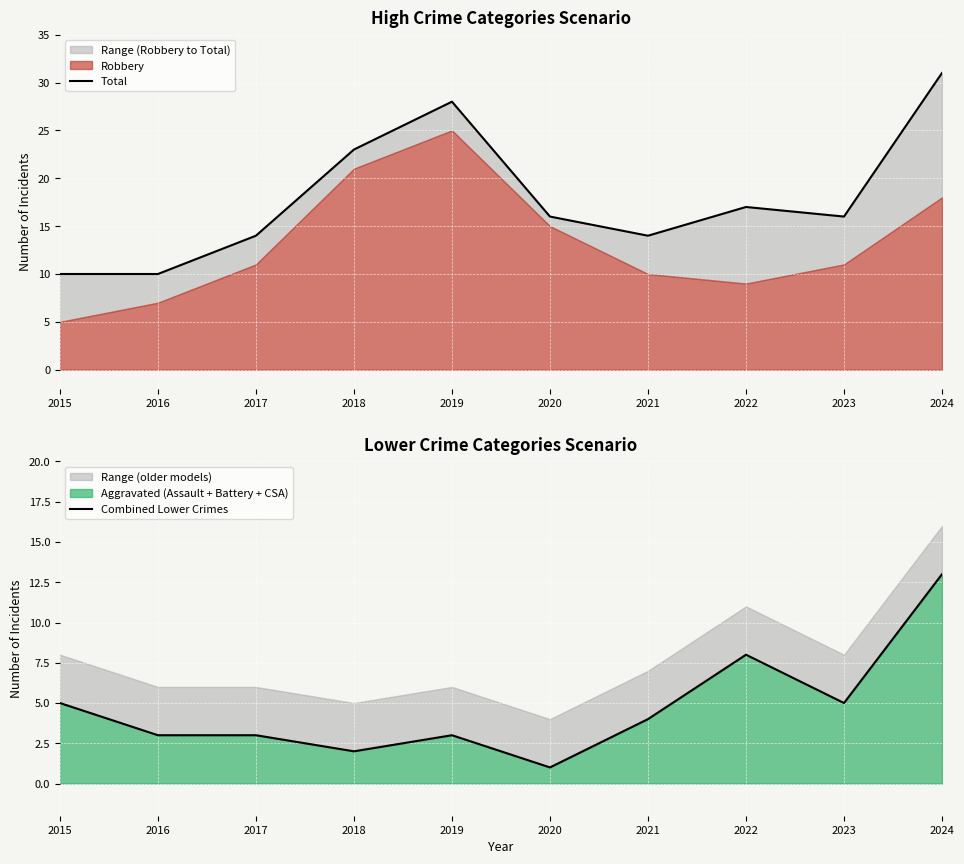

What is the value of the Total point at the 8th from the left?

17